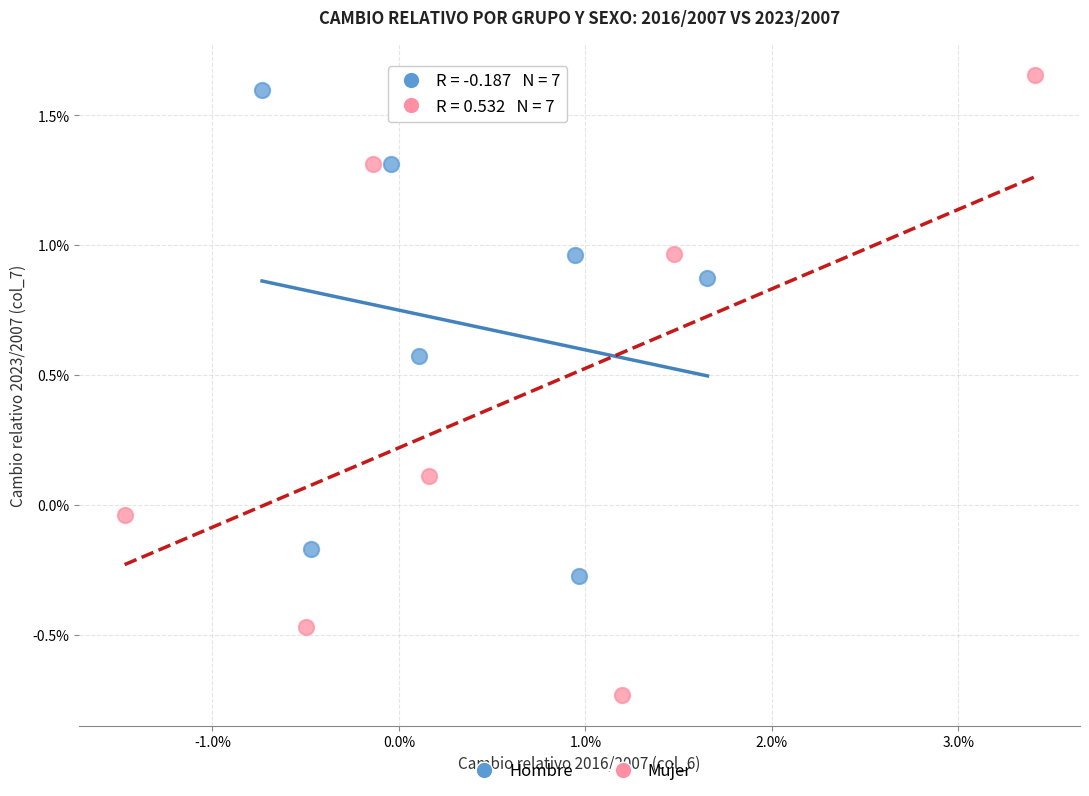

Which series has the widest spread of Y values?

Mujer